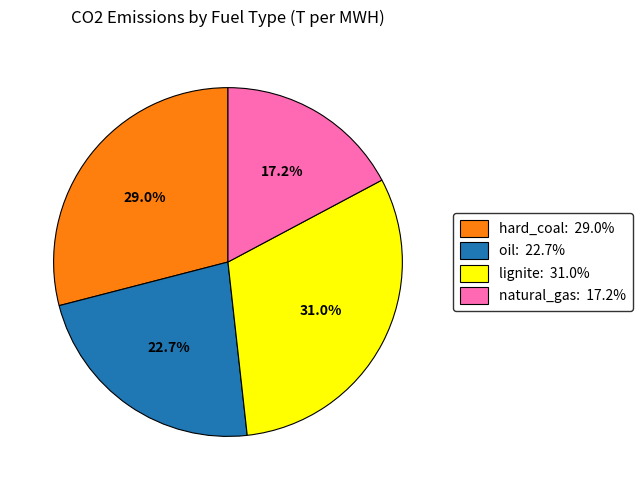

Does natural_gas represent more than half of the total?

No